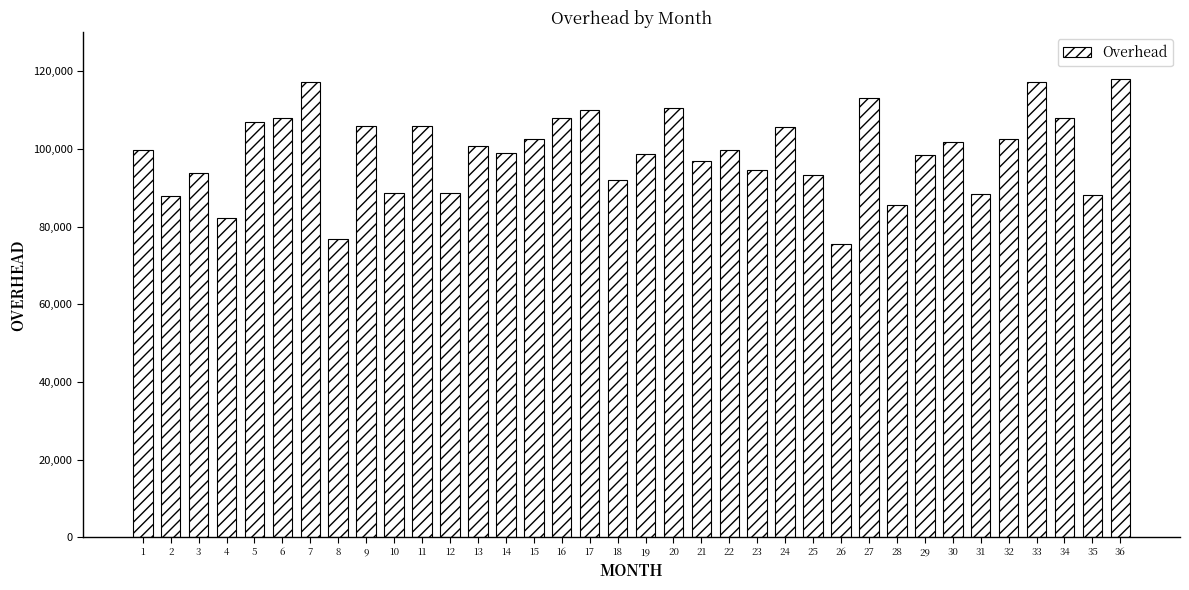

Which label corresponds to the smallest value in the chart?

26